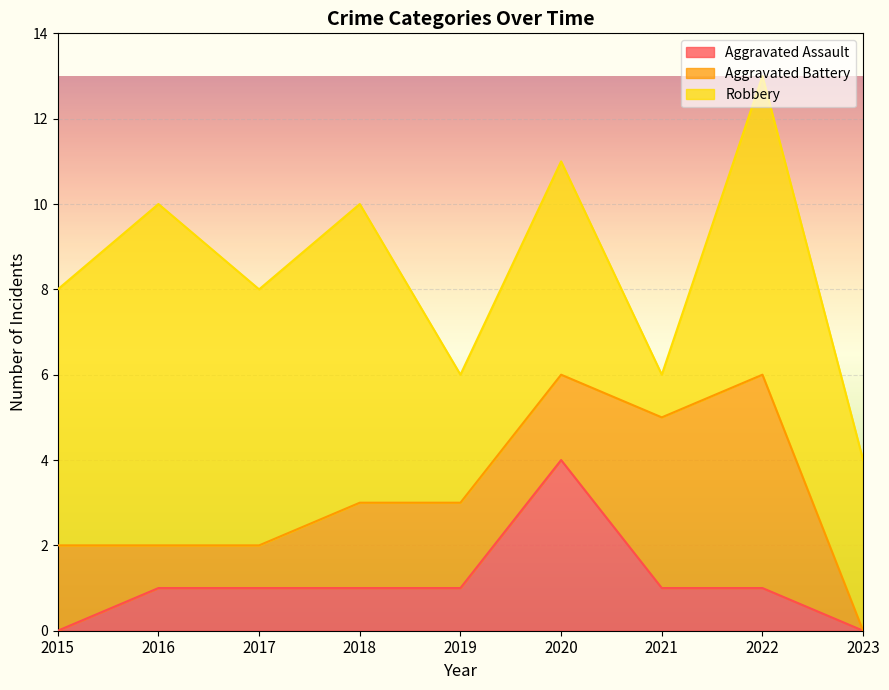

True or false: Robbery and Aggravated Assault cross at least once.

False